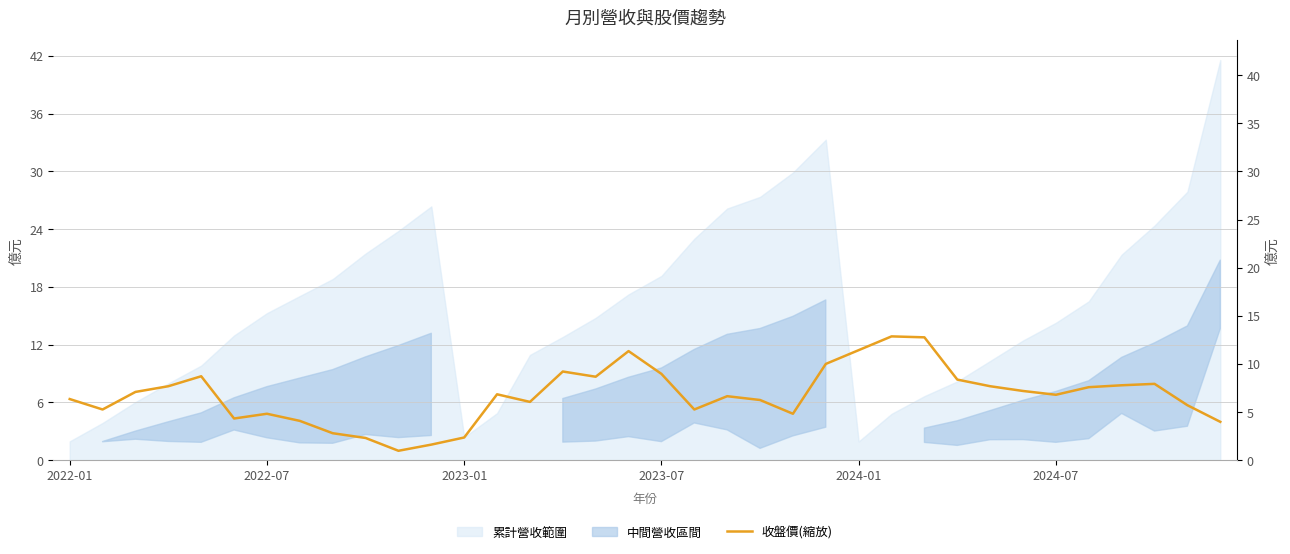

Read the value at 7.

4.1